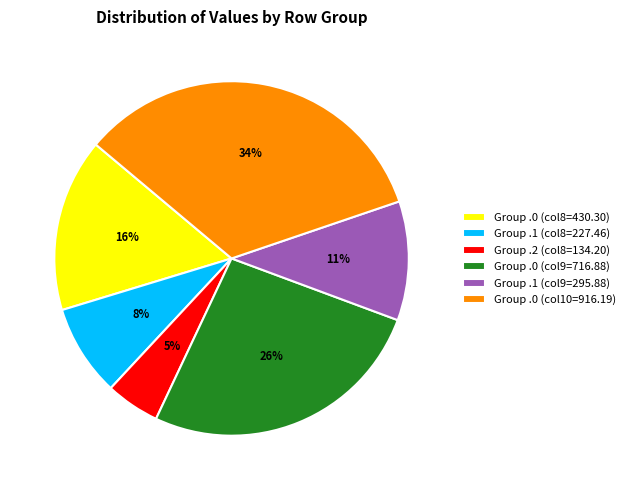

Which has a higher value, Group .0 (col10=916.19) or Group .0 (col8=430.30)?

Group .0 (col10=916.19)